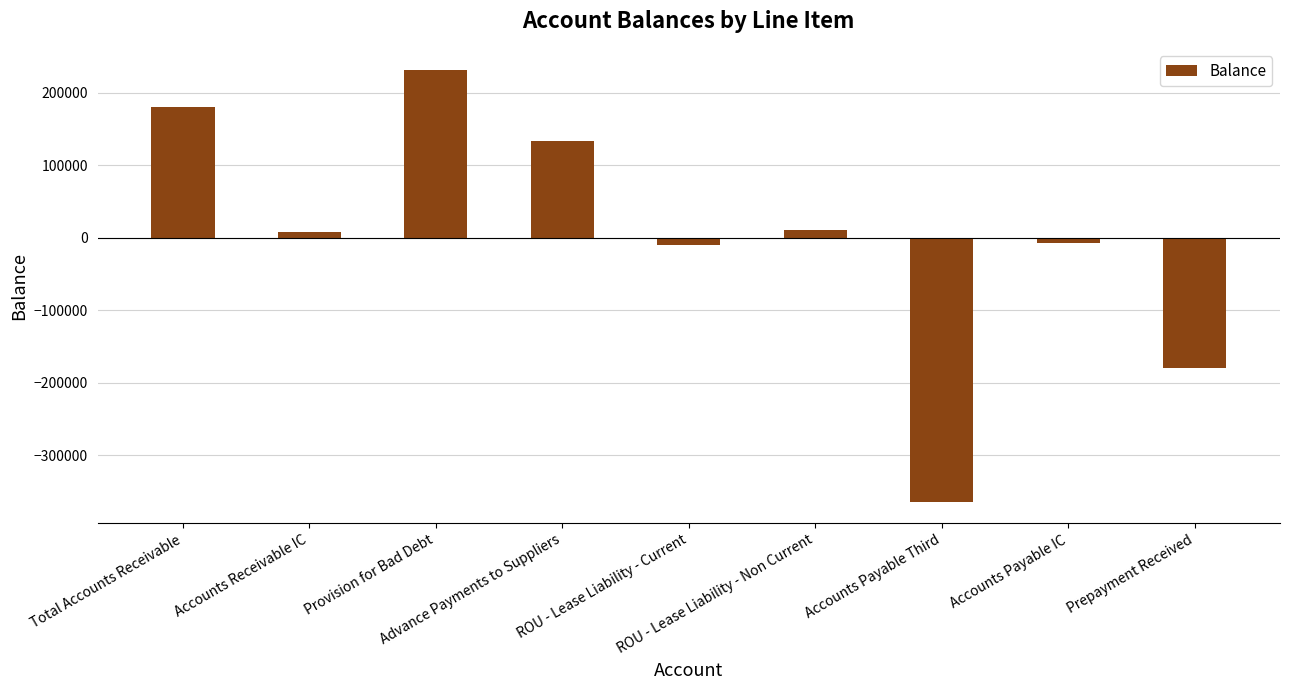

What is the smallest value displayed?

-364306.7